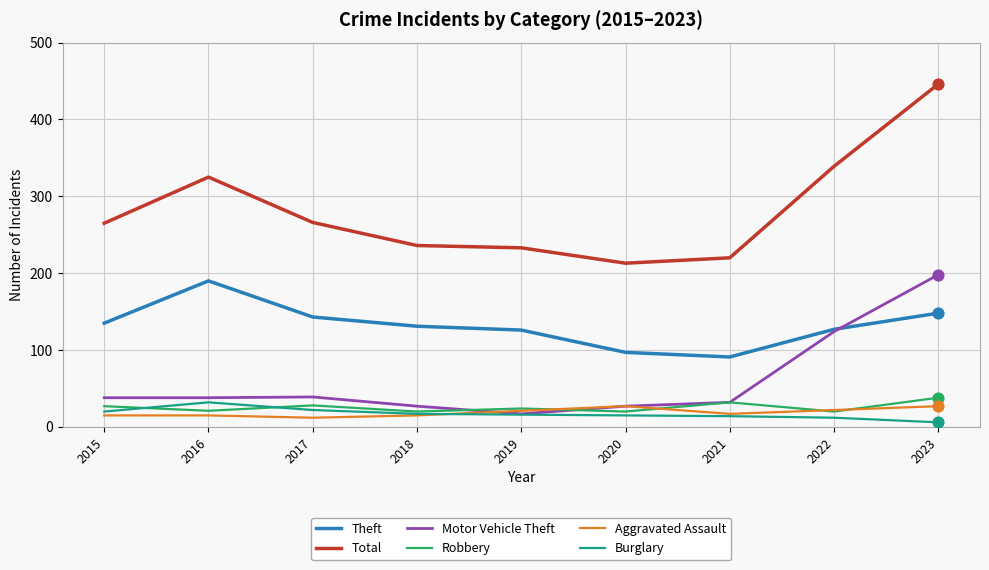

Is the value of Aggravated Assault at 2023 greater than the value of Theft at 2016?

No